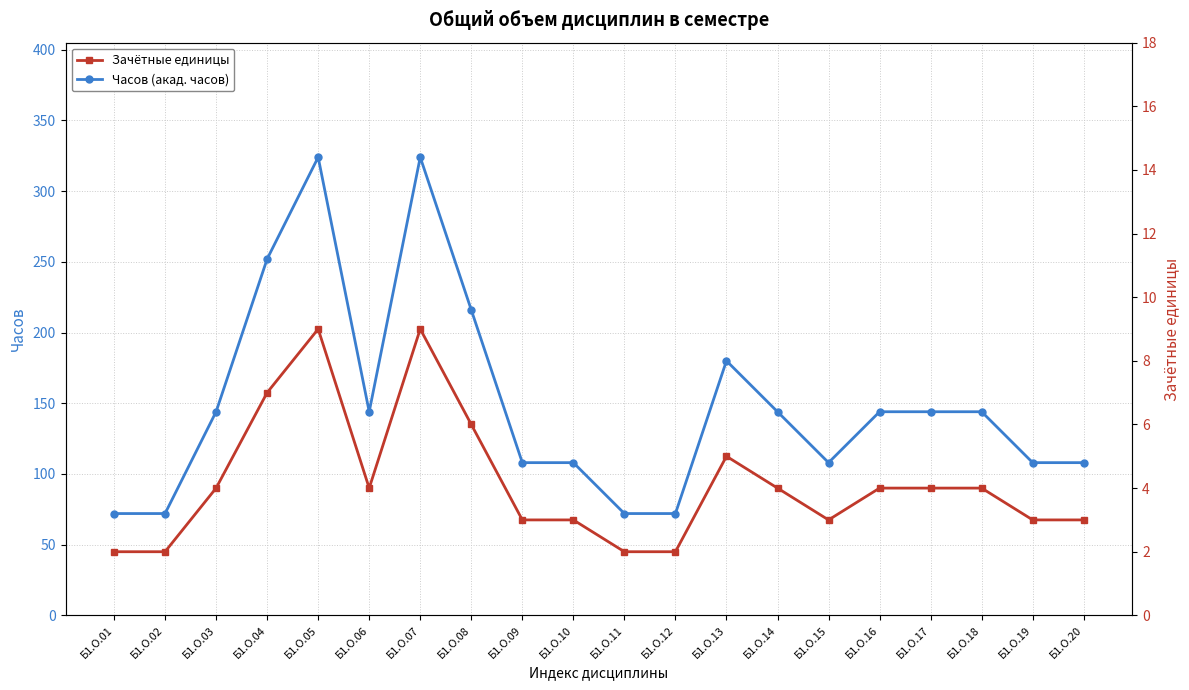

The Зачётные единицы series shows 2 at Б1.О.20. True or false?

False